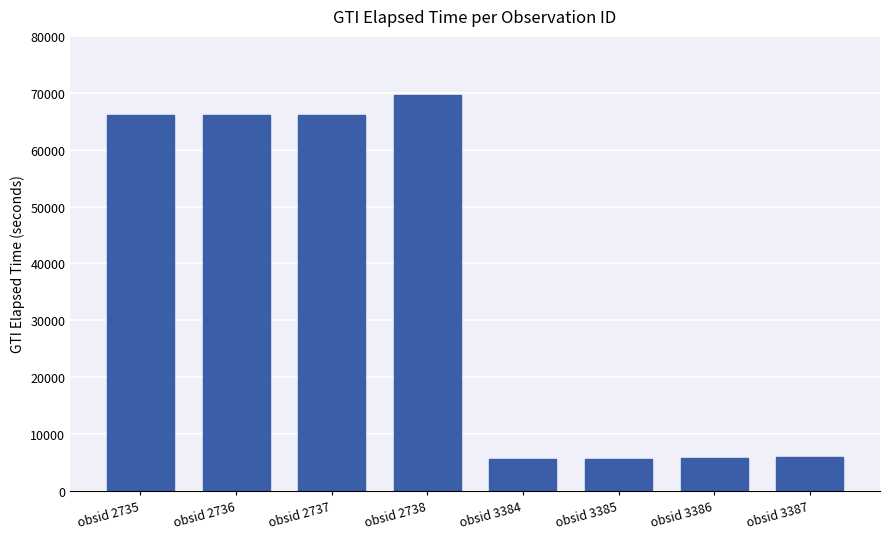

Where is the data nearest to the value 37630?

obsid 2735